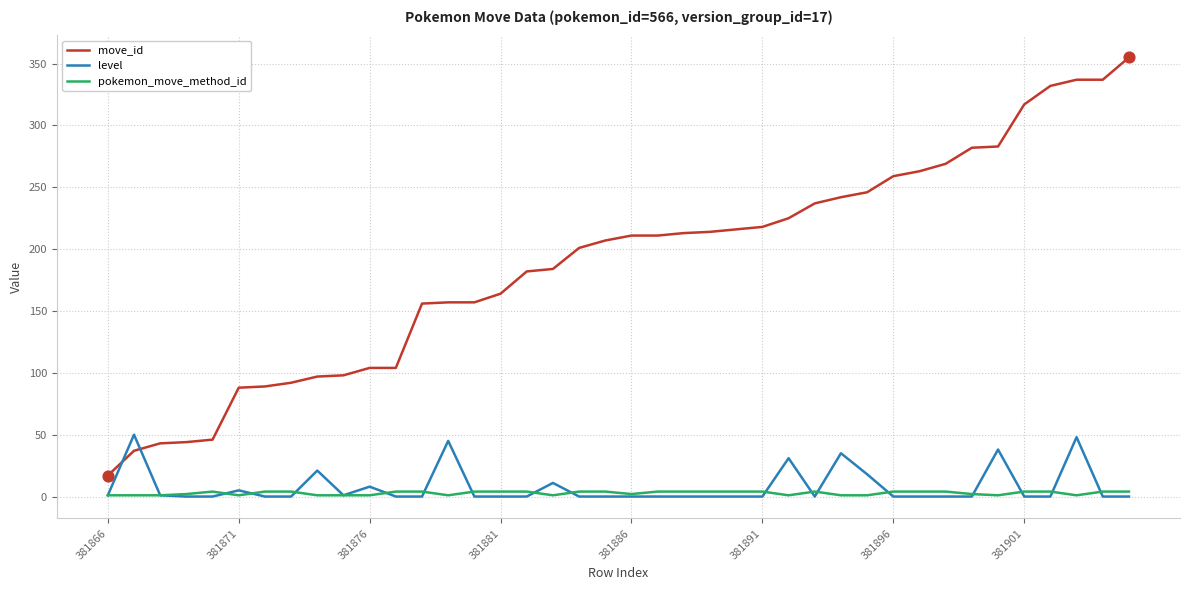

Which series has the largest total across all categories?

move_id